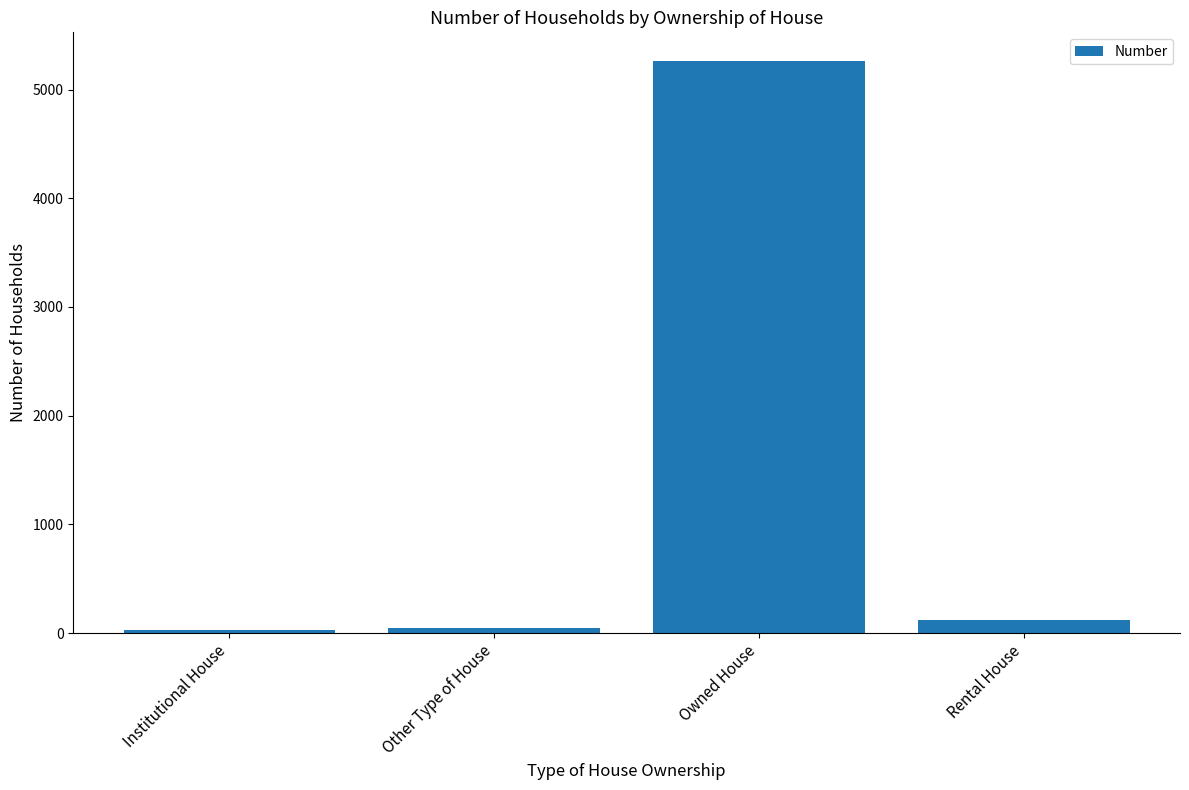

What is the average value?

1364